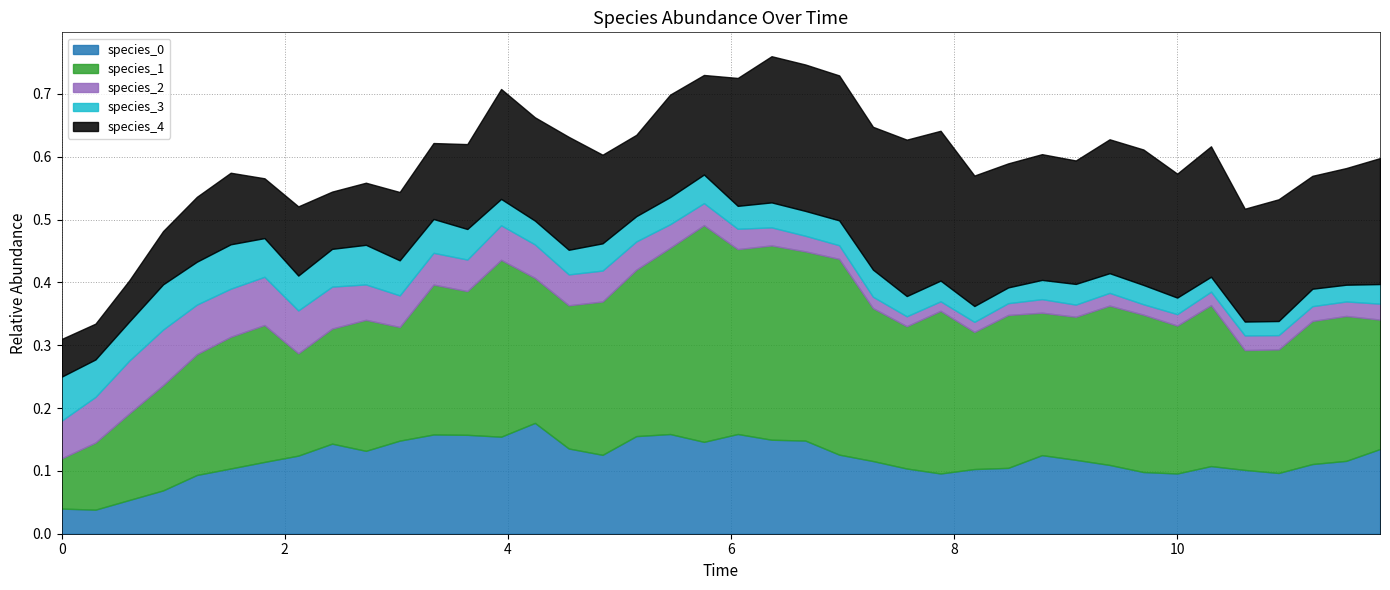

What is the highest value of the species_2 series?

0.1